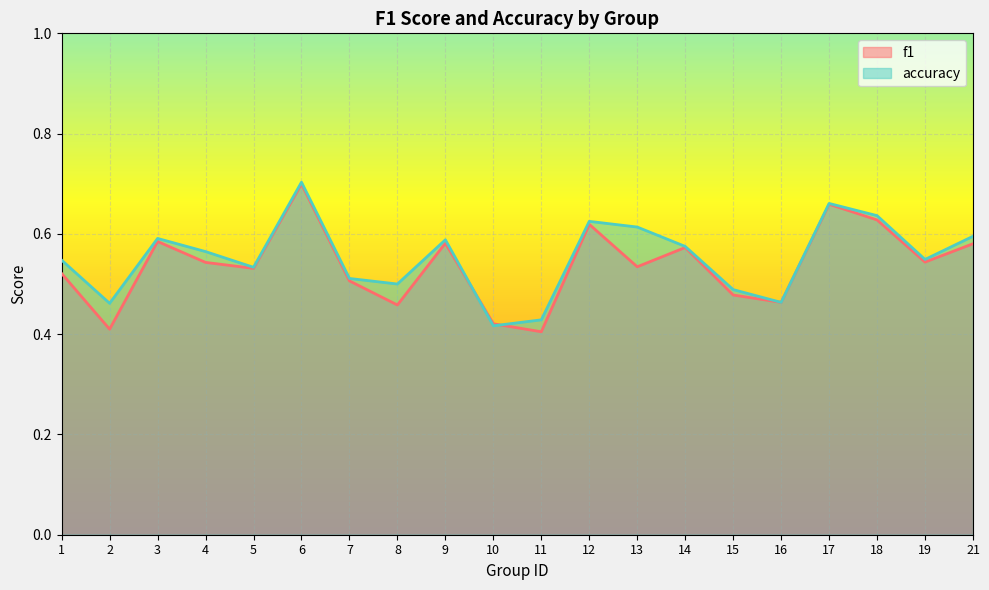

What is the value of the accuracy point at the 13th from the left?

0.6